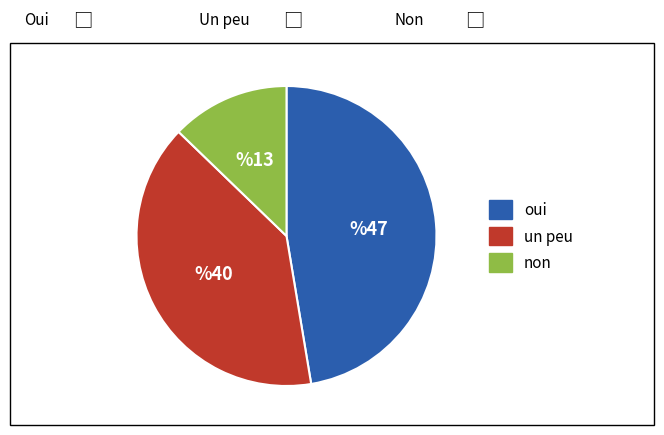

What is the smallest slice in the pie chart?

non